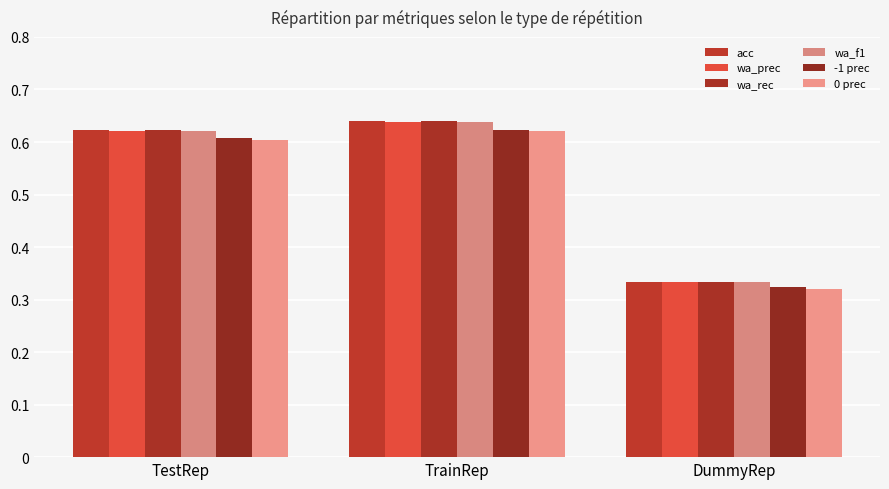

How many bars are there in each group?

6